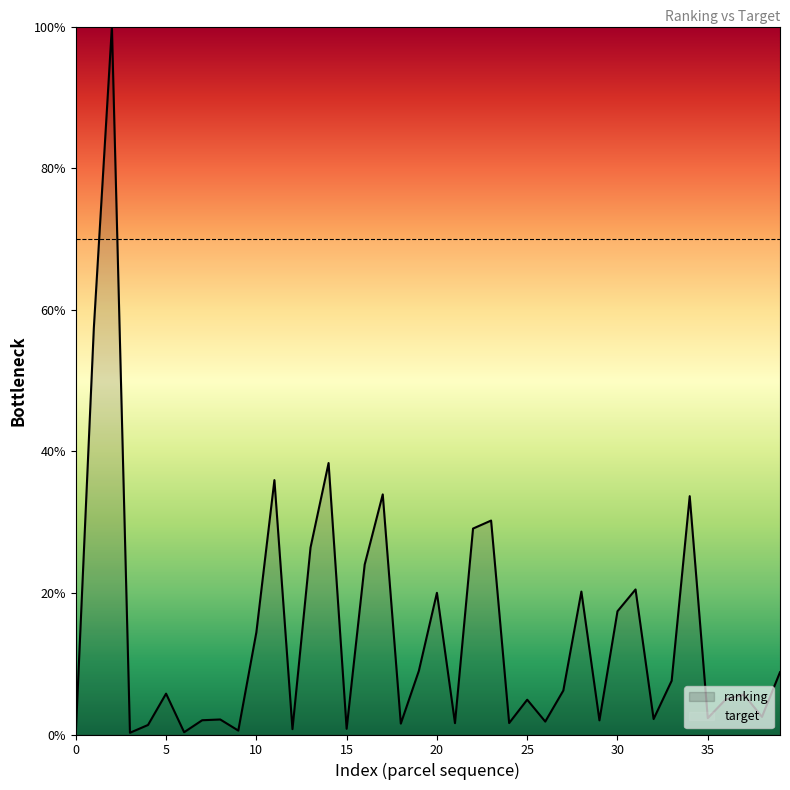

Reading left to right, extract all data points from this chart.

0.1	57.4	100.0	0.2	1.3	5.8	0.3	2.0	2.1	0.6	14.4	35.9	0.8	26.4	38.3	0.8	24.0	33.9	1.5	9.0	20.0	1.6	29.1	30.2	1.6	4.9	1.8	6.2	20.2	2.0	17.4	20.5	2.2	7.6	33.7	2.3	5.0	5.6	2.5	8.8